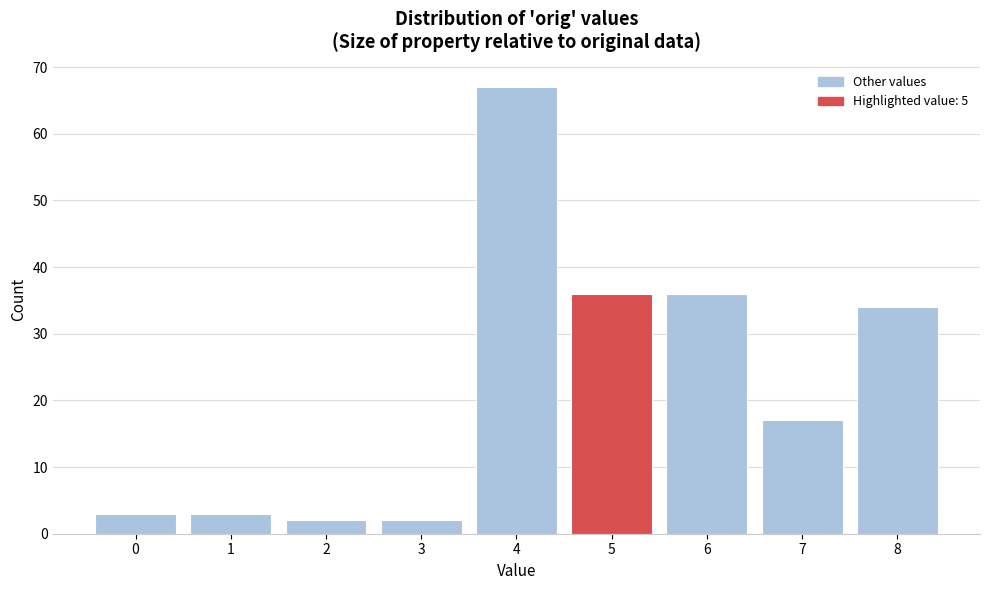

Reading left to right, extract all data points from this chart.

0=3	1=3	2=2	3=2	4=67	5=36	6=36	7=17	8=34